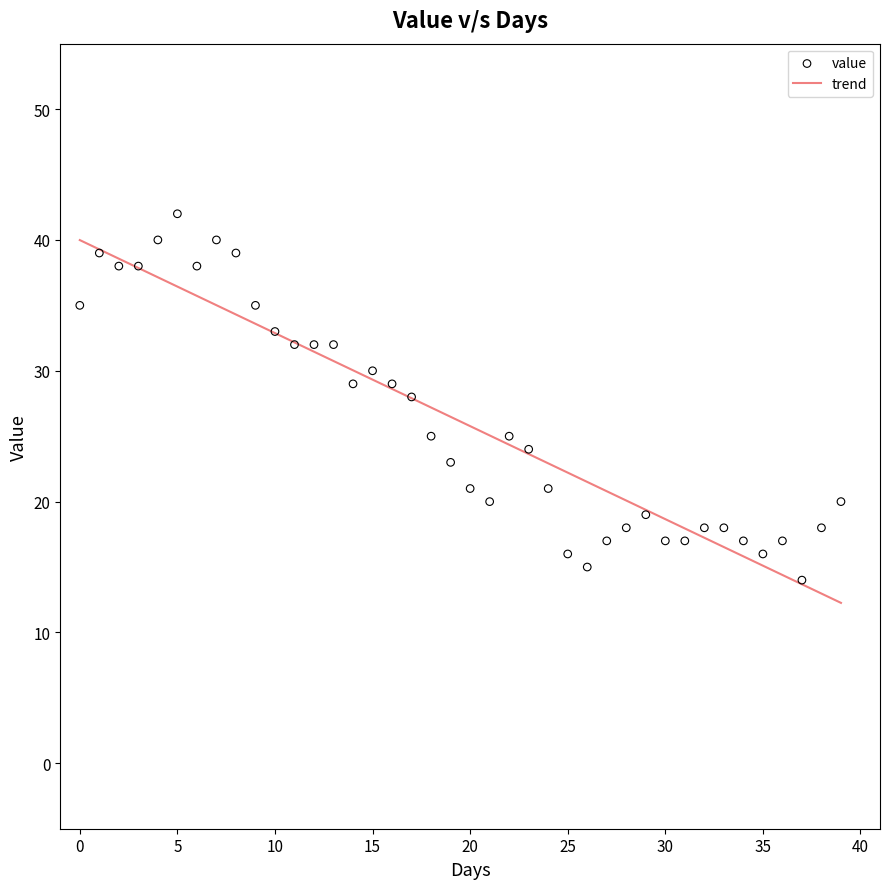

What is the highest value of the trend series?

40.0